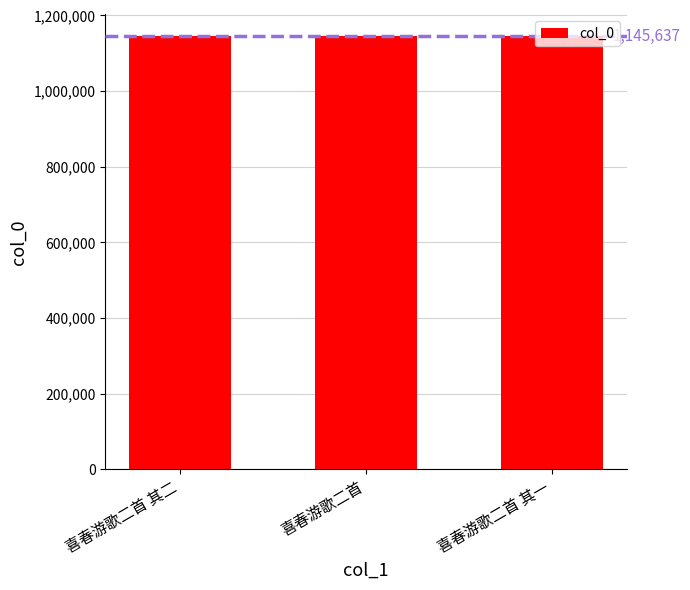

What is the minimum value shown in the chart?

1145512